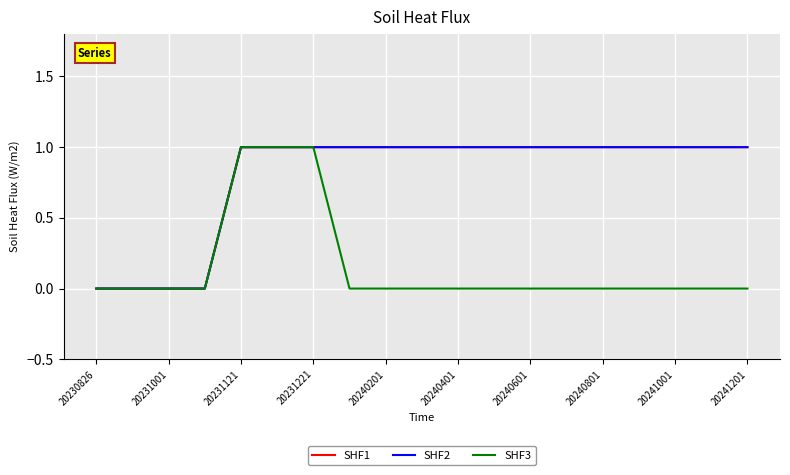

Reading right to left, transcribe all the data shown in this chart.

SHF1: 1	1	1	1	1	1	1	1	1	1	1	1	1	1	1	0	0	0	0
SHF2: 1	1	1	1	1	1	1	1	1	1	1	1	1	1	1	0	0	0	0
SHF3: 0	0	0	0	0	0	0	0	0	0	0	0	1	1	1	0	0	0	0